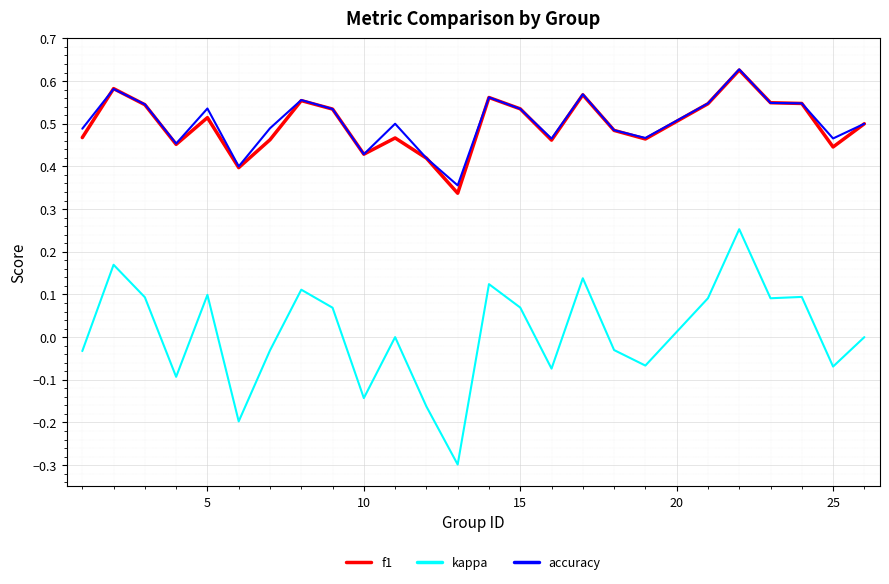

What is the smallest value displayed?

-0.3